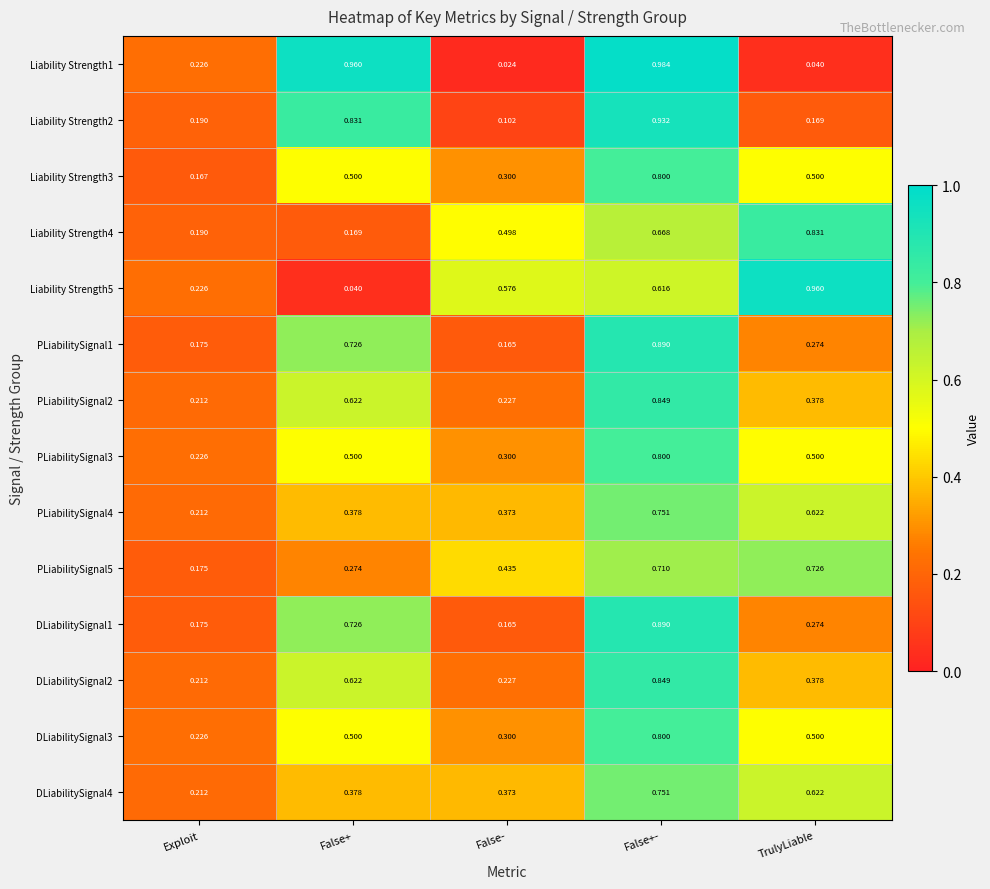

Rank the categories by PLiabilitySignal2 value from lowest to highest.

Exploit, False-, TrulyLiable, False+, False+-